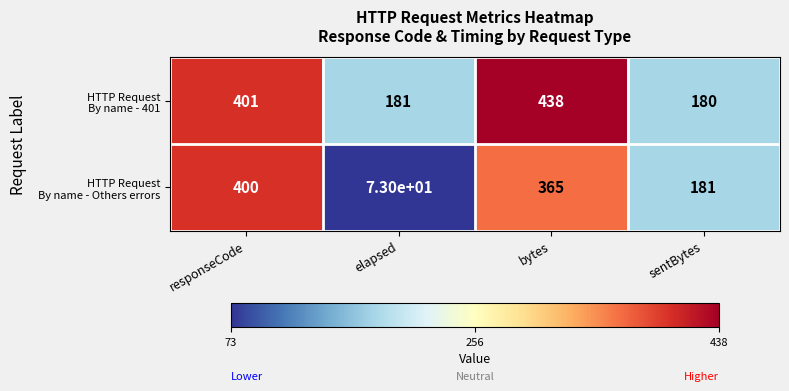

What is the greatest value displayed?

438